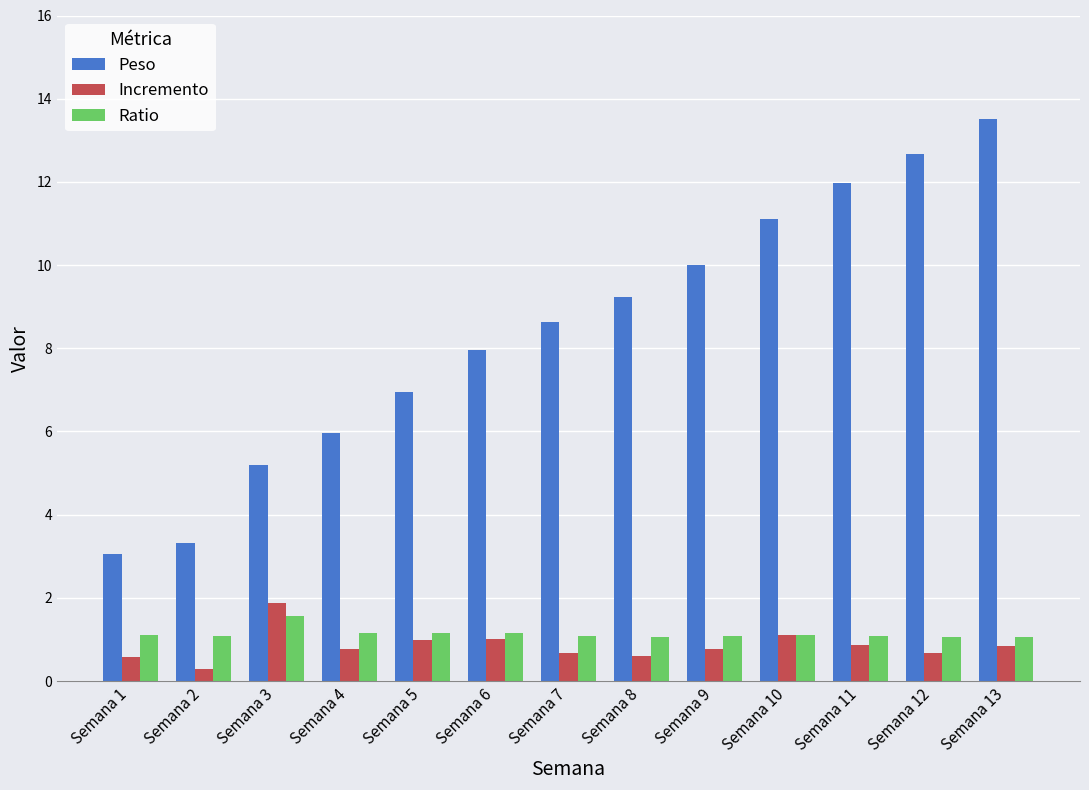

What is the greatest value displayed?

13.5